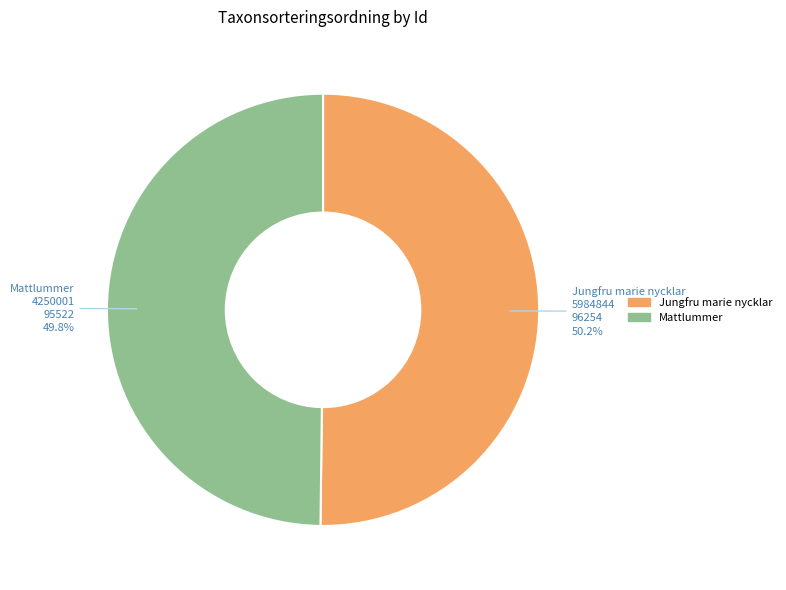

To the nearest percent, what is the average slice percentage?

50%